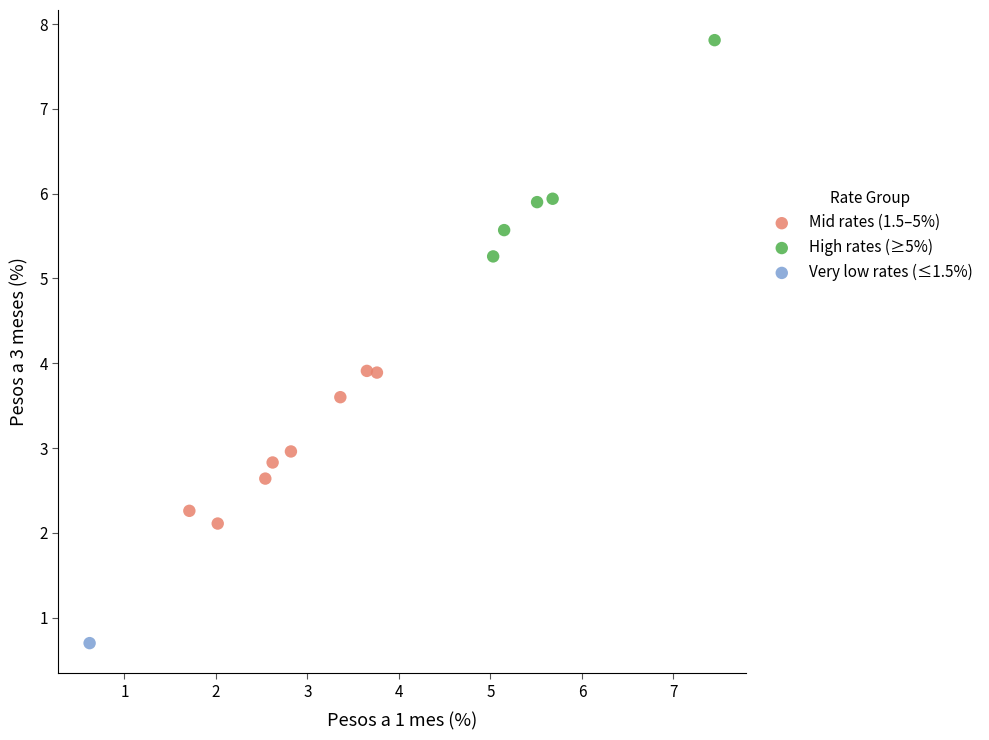

What are all the series names shown in the legend?

Mid rates (1.5–5%), High rates (≥5%), Very low rates (≤1.5%)